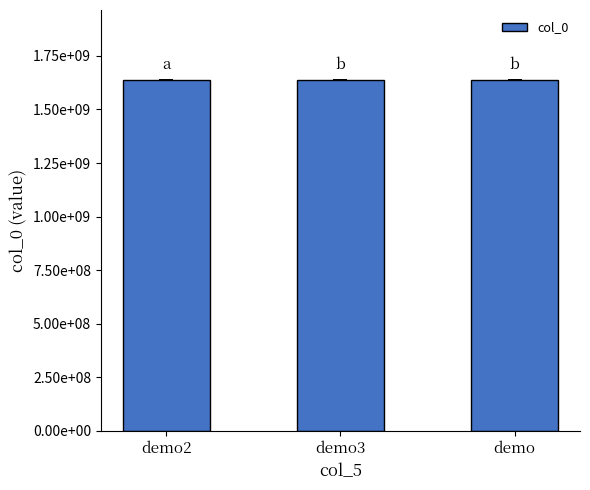

Are the bars grouped side by side (vs. stacked)?

No